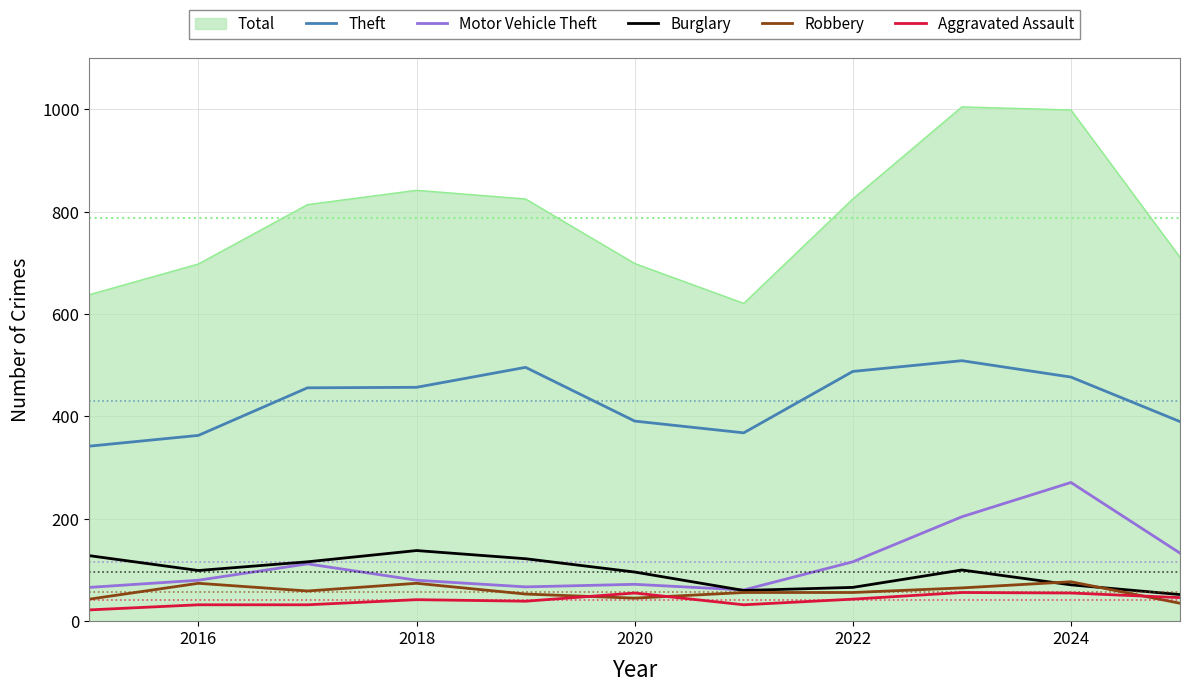

Which series has the largest total across all categories?

Total